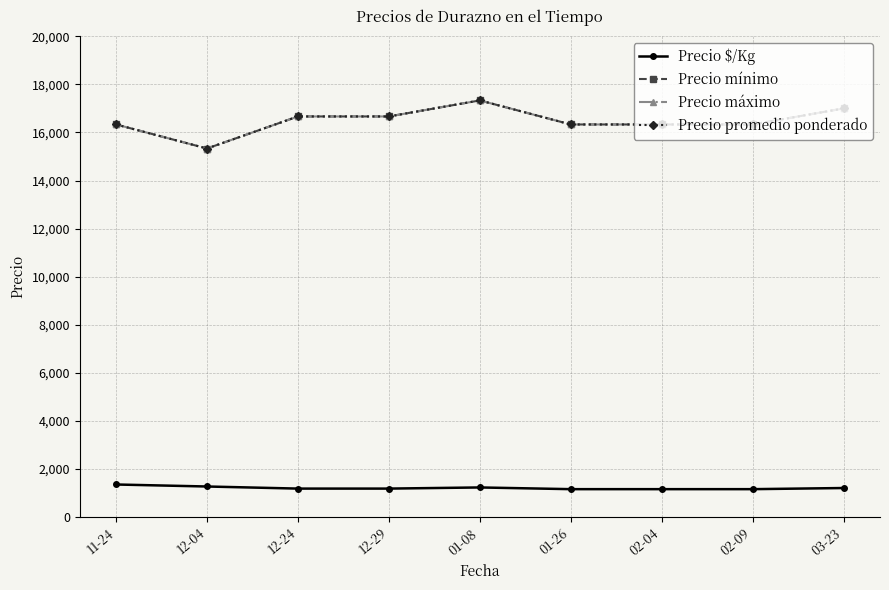

Is the value of Precio mínimo at 02-04 greater than the value of Precio máximo at 12-04?

Yes